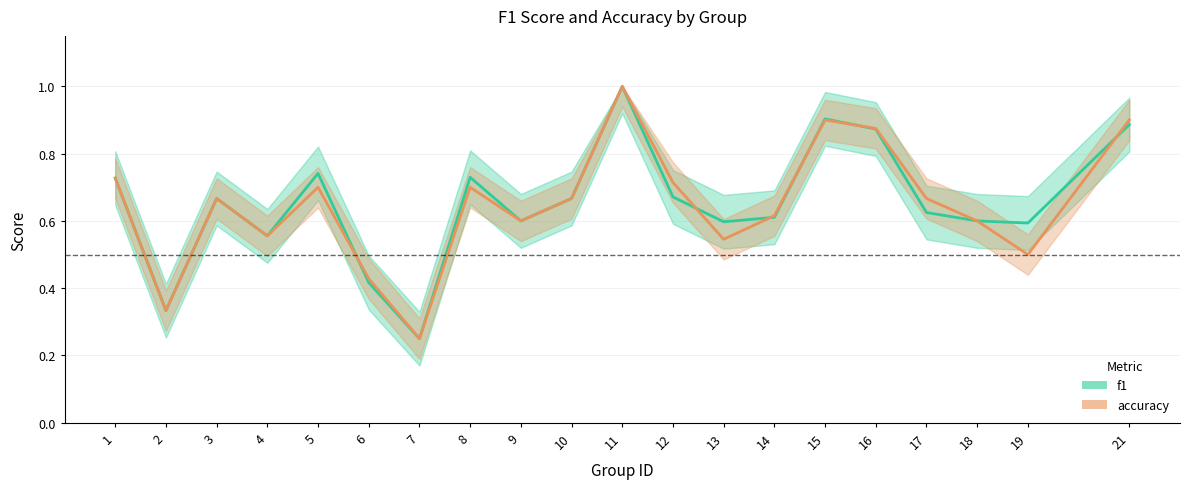

At how many categories does at least one series exceed 0?

20